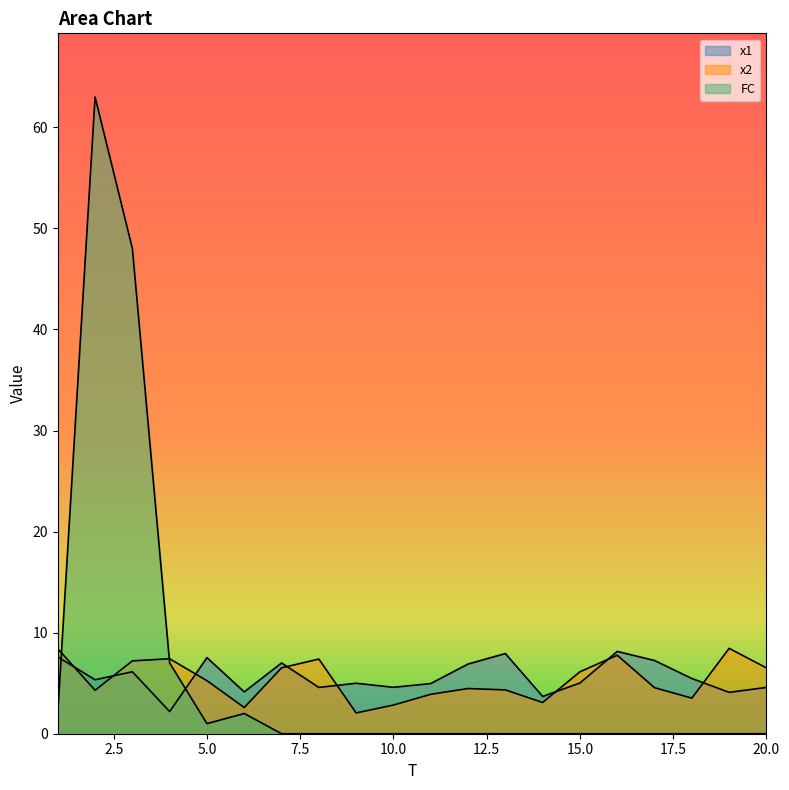

At which category is the sum across all series the highest?

2